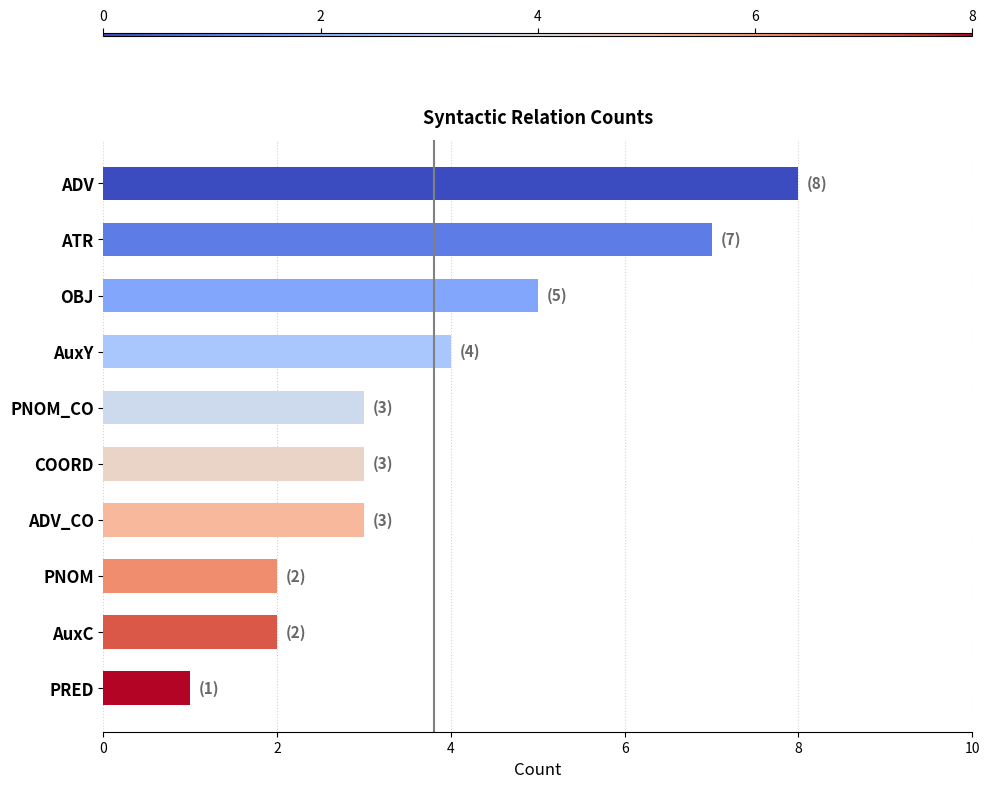

Between AuxY and ADV_CO, which is larger?

AuxY